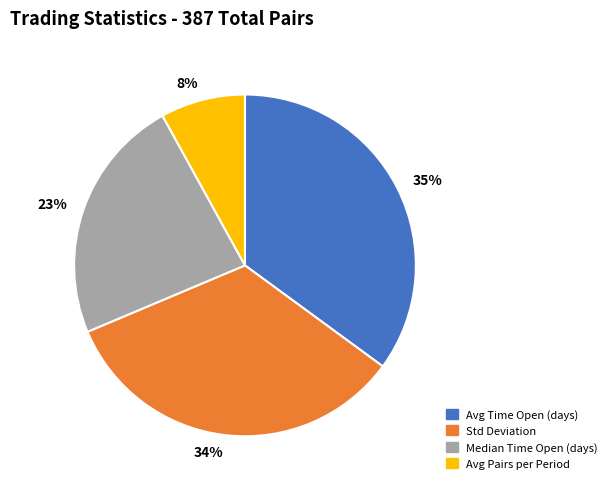

To the nearest percent, what is the difference between the largest and smallest slice percentages?

27%